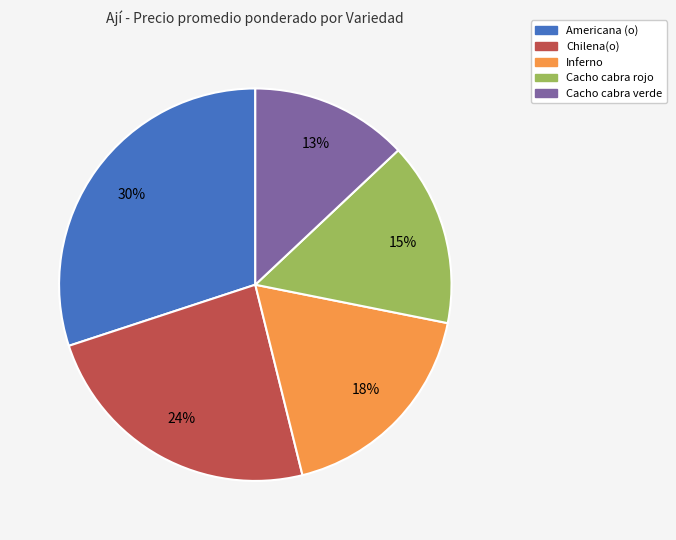

Is it true that Cacho cabra rojo is 21% of the pie?

False